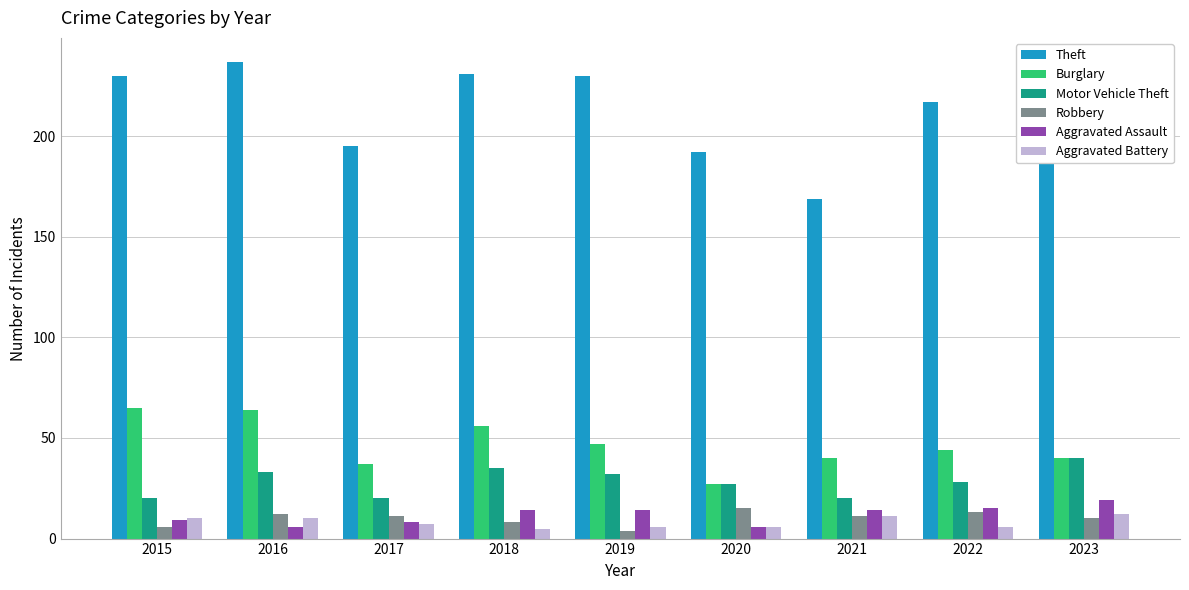

Which series has the largest range (max minus min)?

Theft